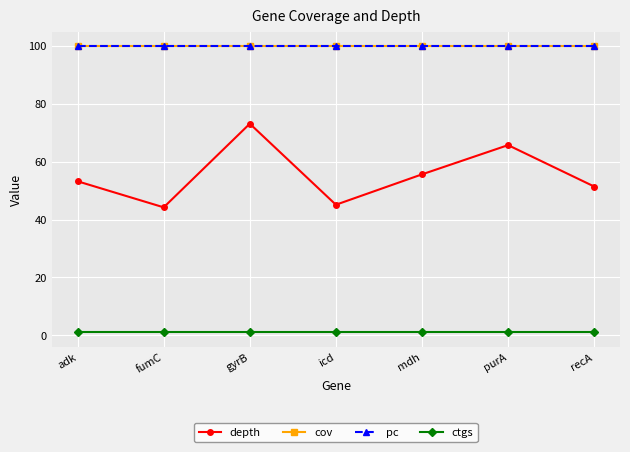

True or false: pc has more than 2 interior local peaks.

False